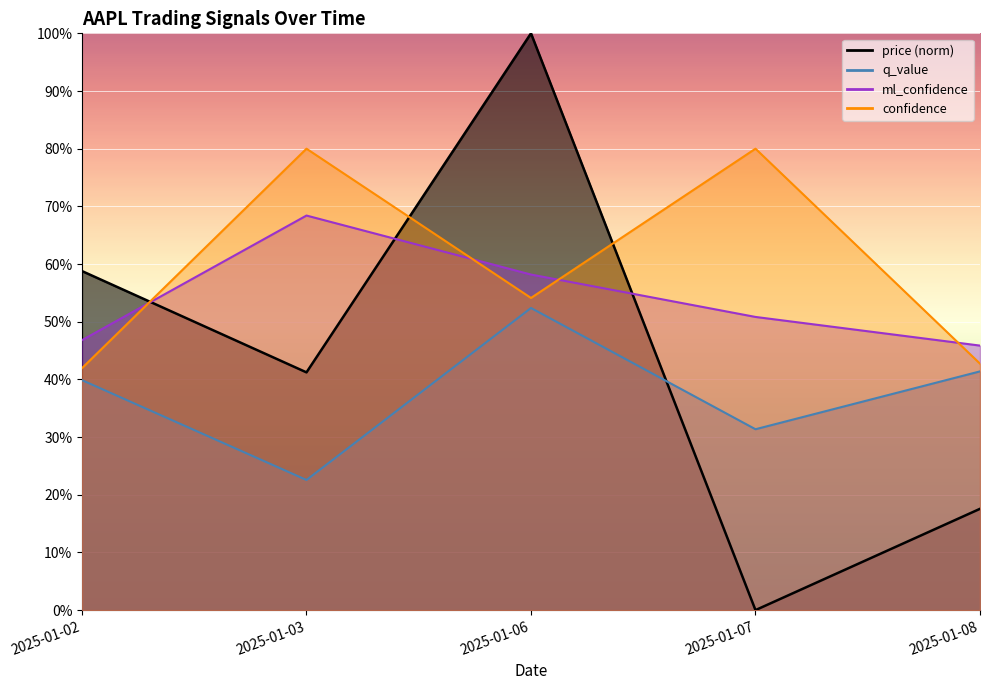

How many data points does each series have?

5